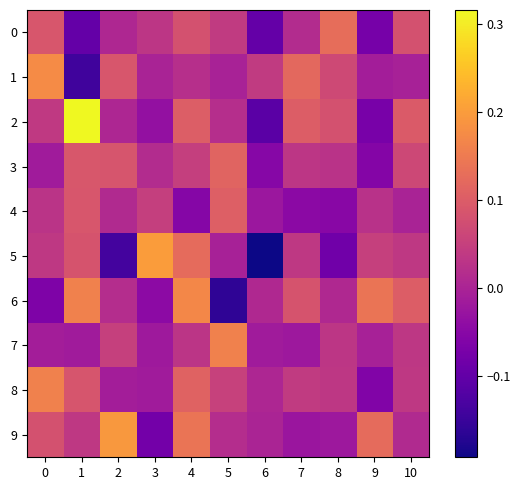

Which series has the largest total across all categories?

2